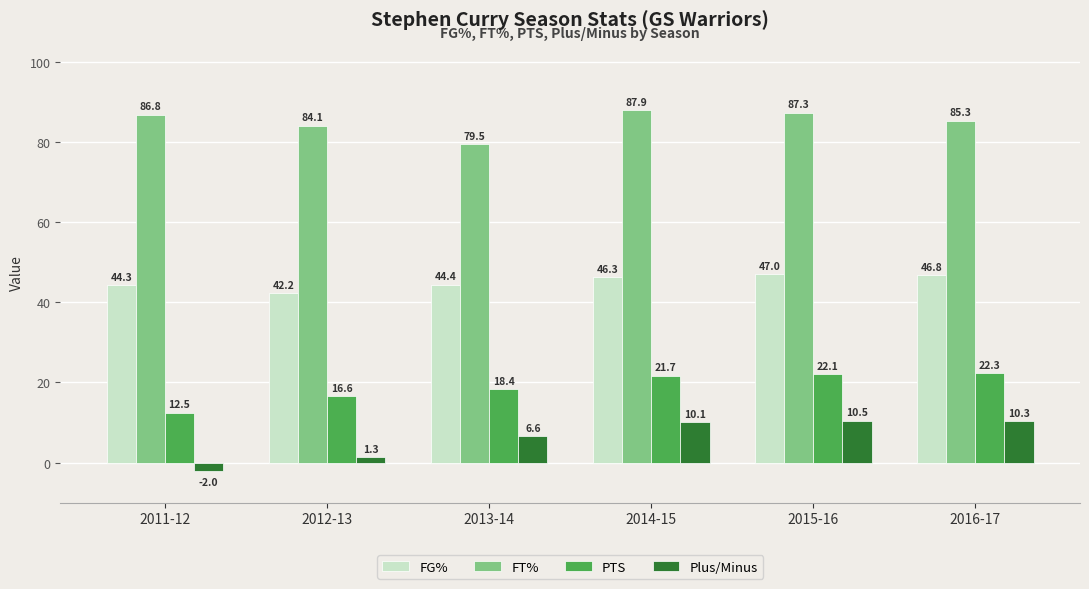

The FT% series shows 131.4 at 2012-13. True or false?

False